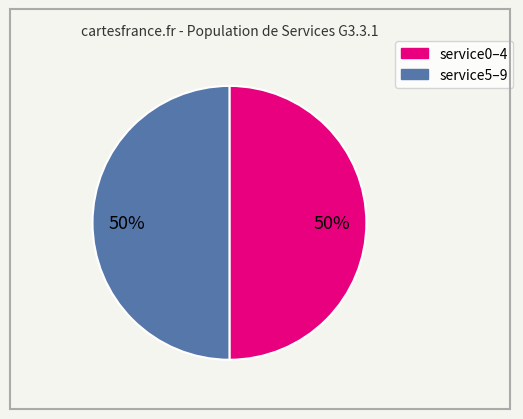

To the nearest percent, what is the average slice percentage?

50%